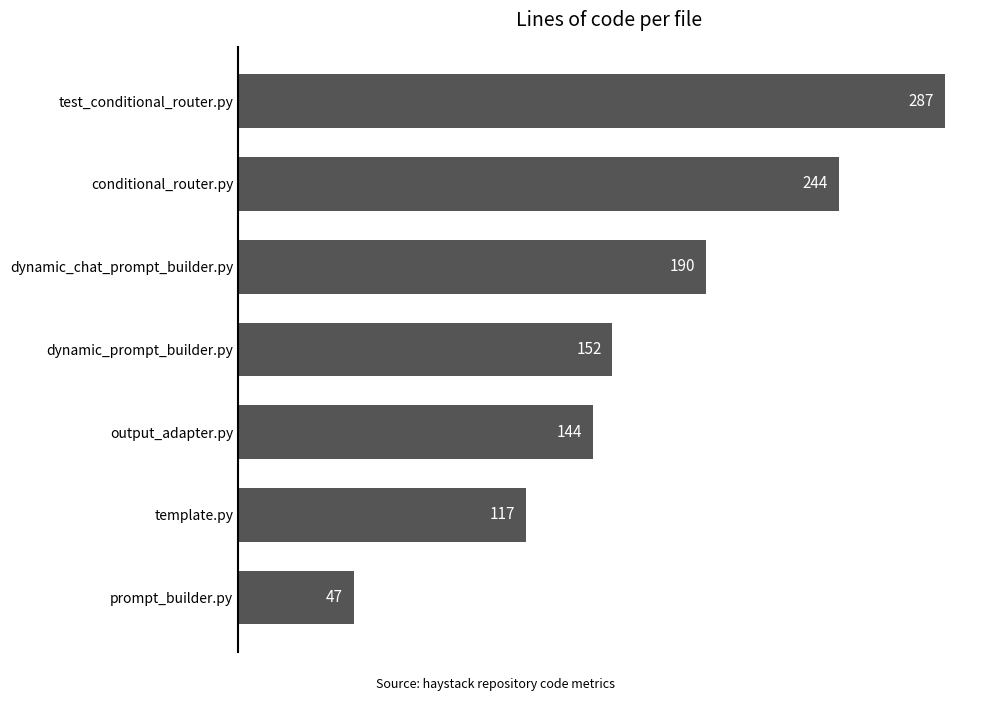

Does the chart contain stacked bars?

No